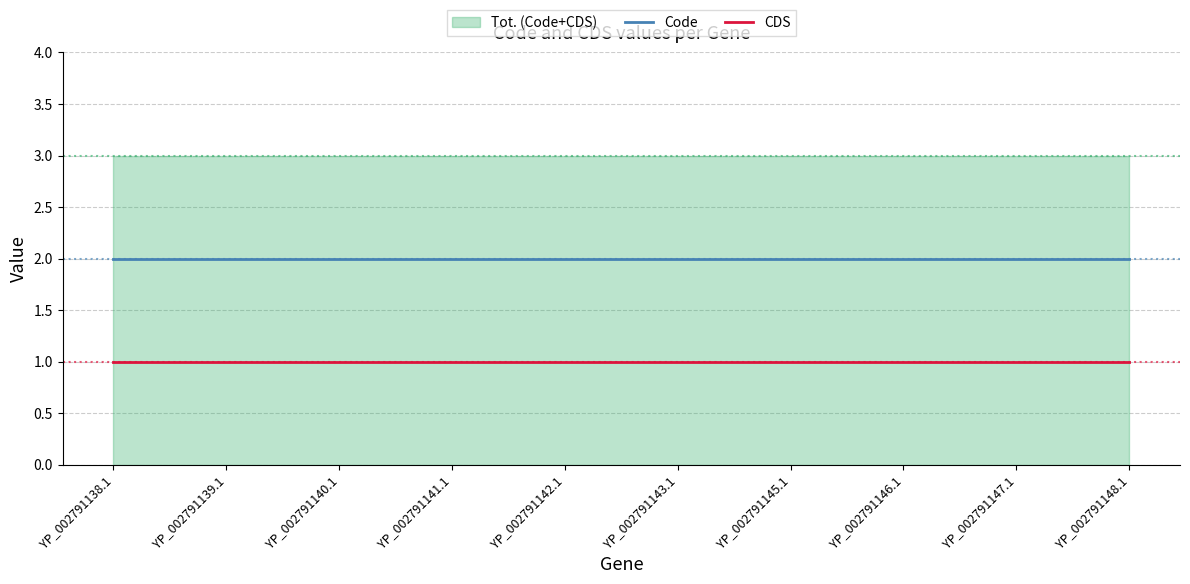

Does the chart have visible grid lines?

Yes